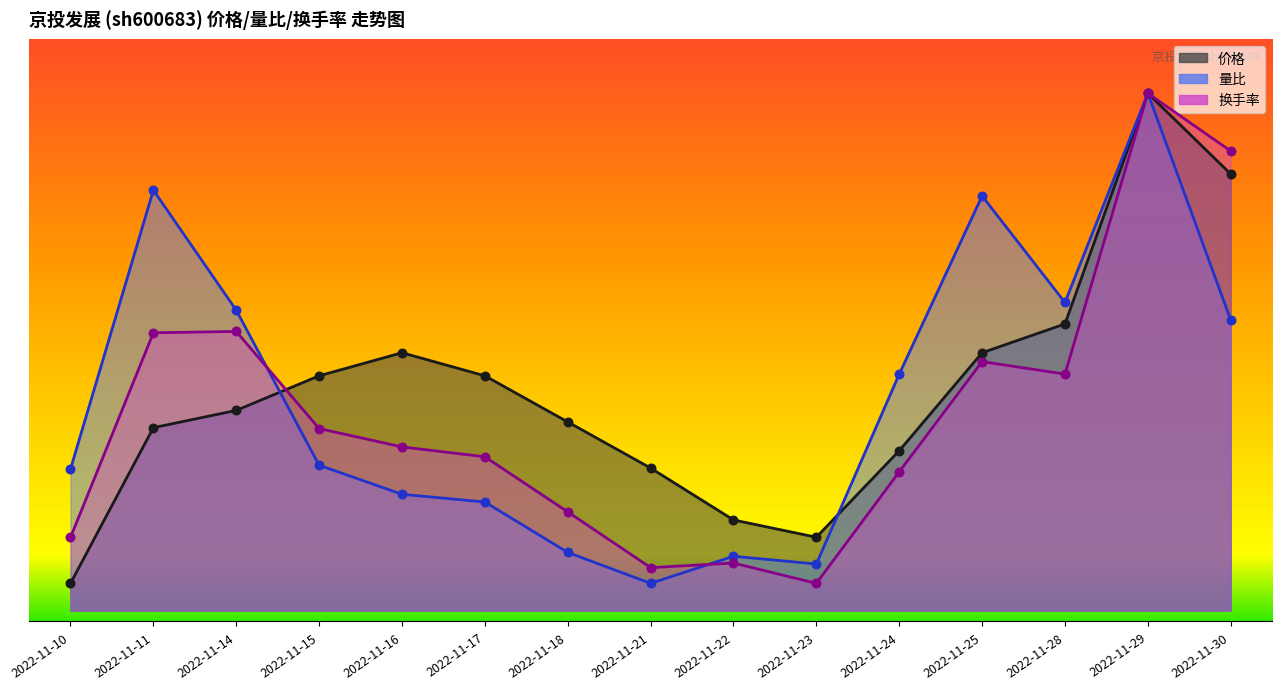

What are all the series names shown in the legend?

价格, 量比, 换手率